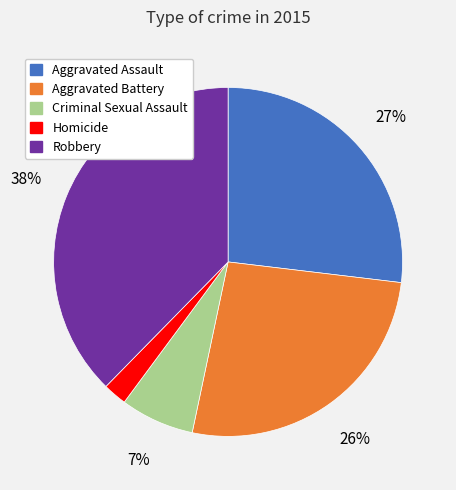

Does Aggravated Assault account for over 50% of the chart?

No